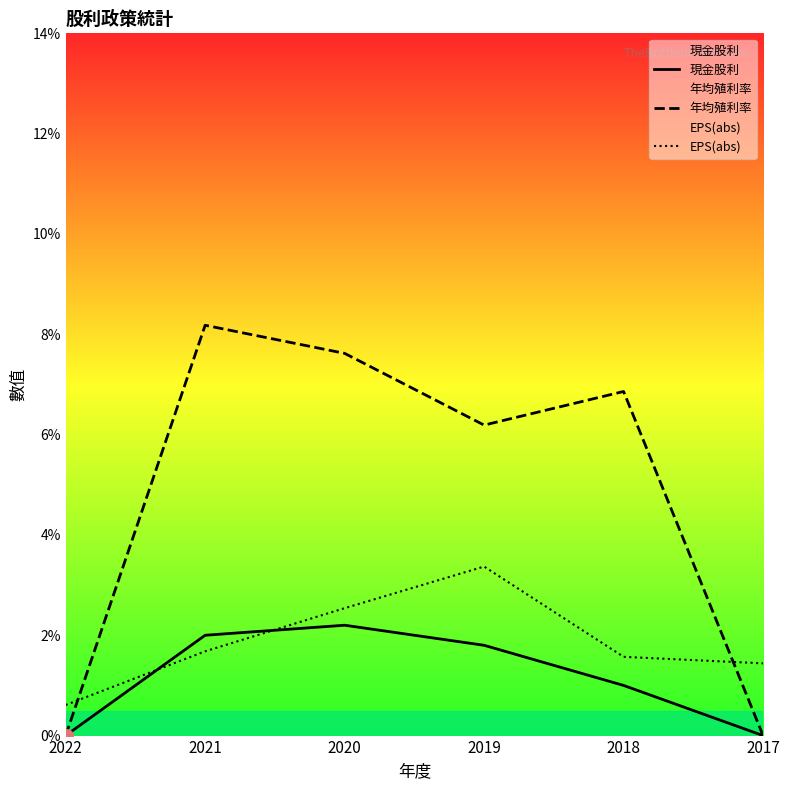

True or false: 年均殖利率 has a value of 0.0 at 2022.

True